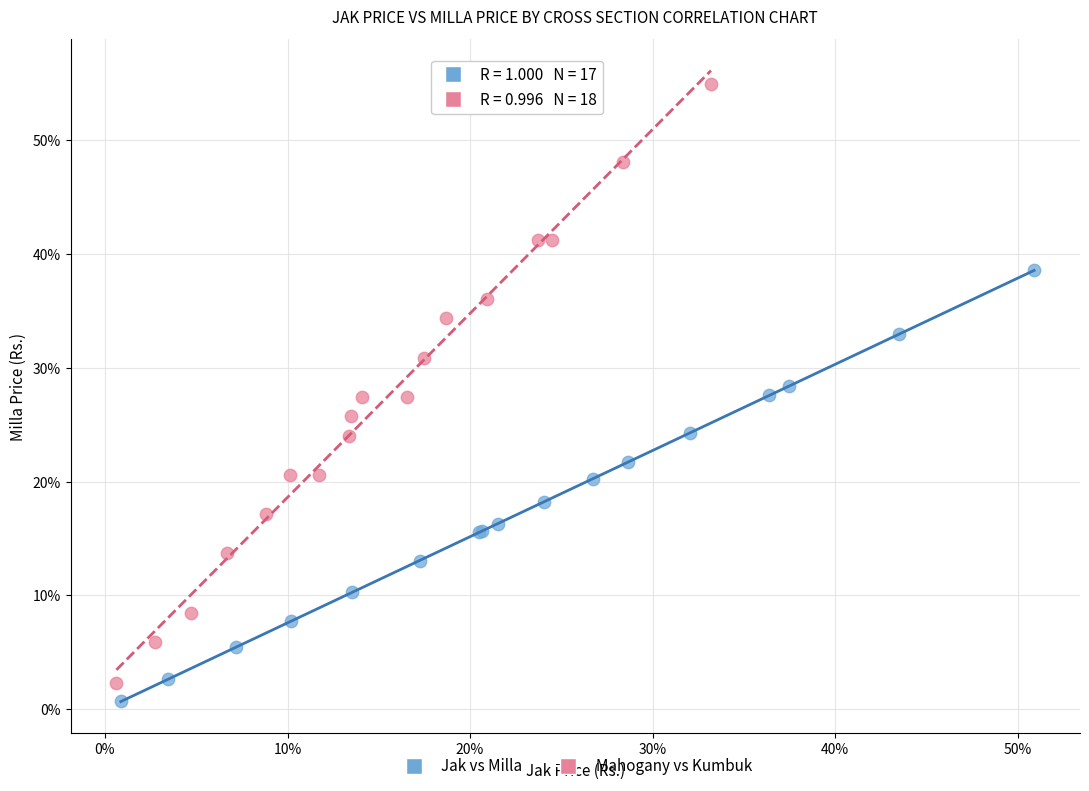

What are all the series names shown in the legend?

Jak vs Milla, Mahogany vs Kumbuk